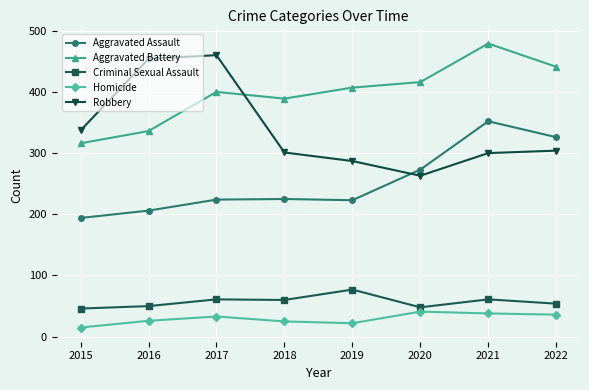

At 2015, list the series in order from largest to smallest.

Robbery, Aggravated Battery, Aggravated Assault, Criminal Sexual Assault, Homicide